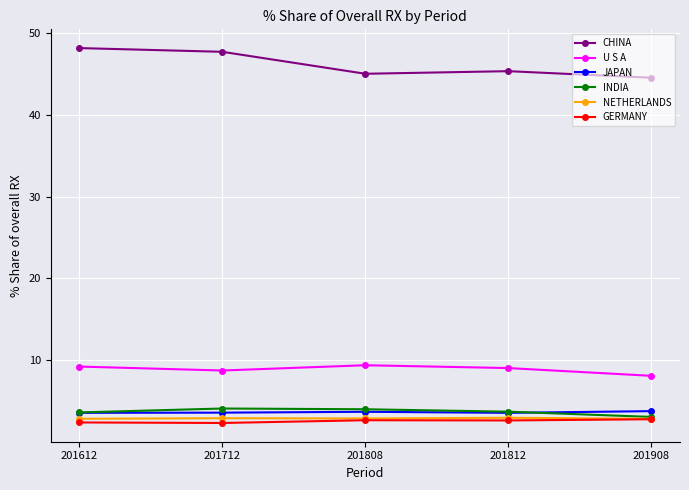

Is the value of NETHERLANDS at 201812 greater than the value of JAPAN at 201612?

No